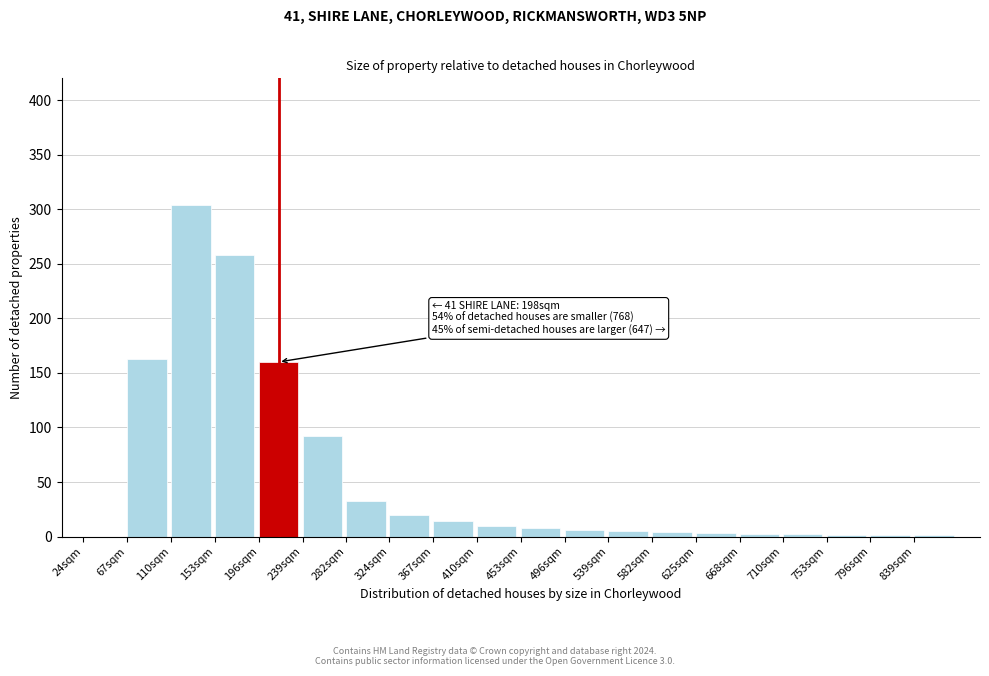

Which category has the highest value across all series?

110sqm